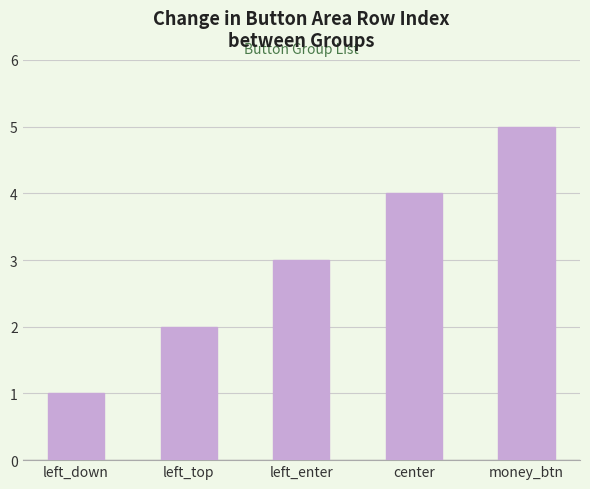

Reading left to right, extract all data points from this chart.

left_down=1	left_top=2	left_enter=3	center=4	money_btn=5